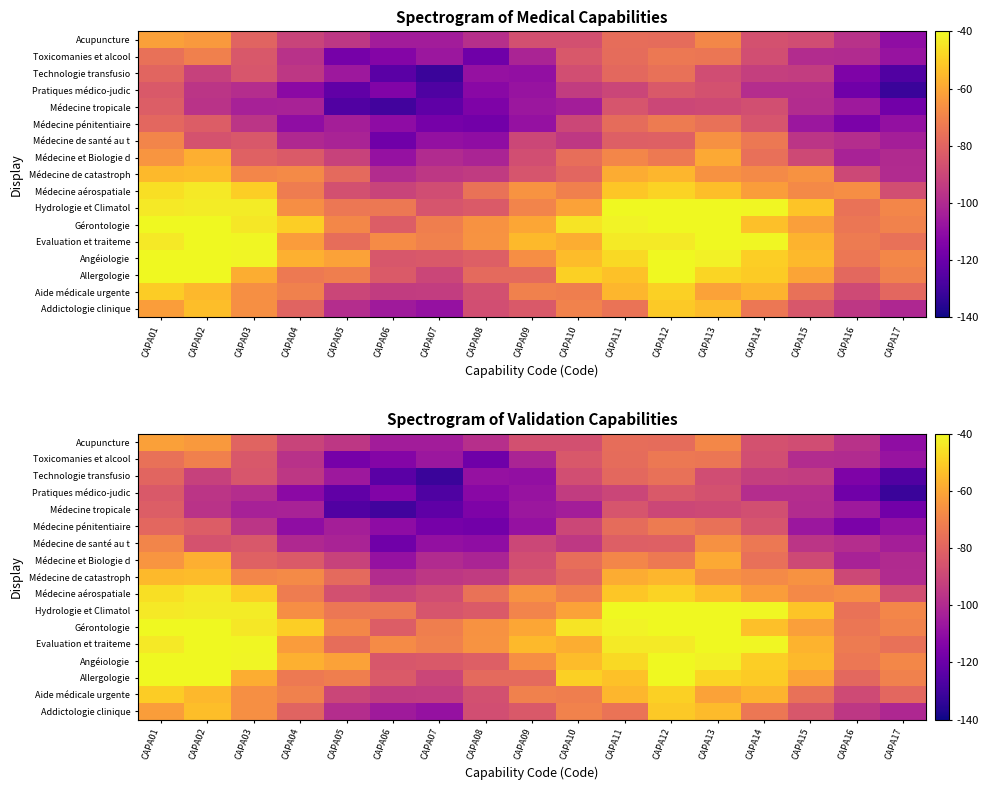

What is the difference between the maximum and second lowest values in the Hydrologie et Climatol series?

43.3